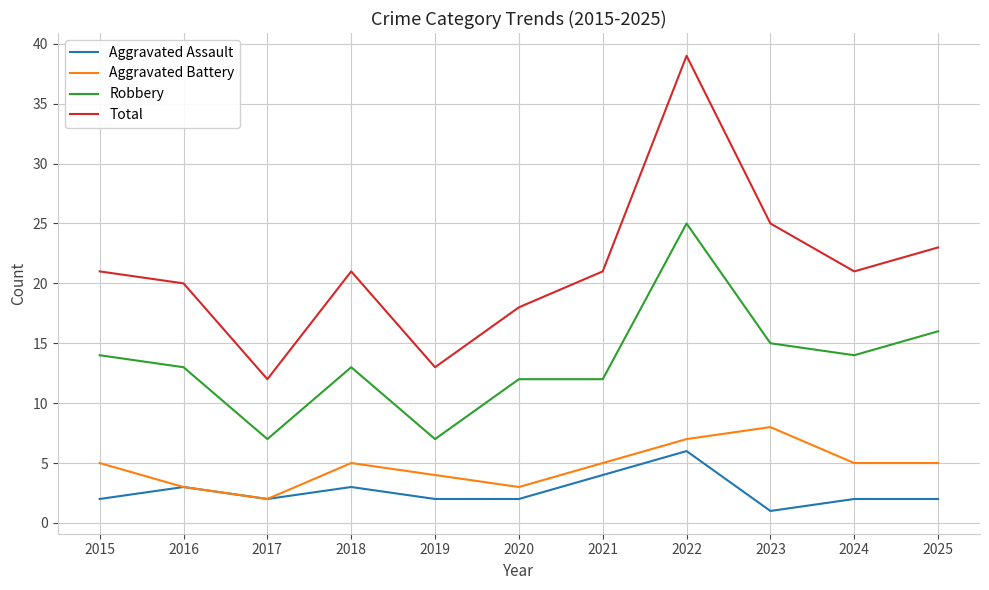

Is it true that Total equals 25 at 2023?

True